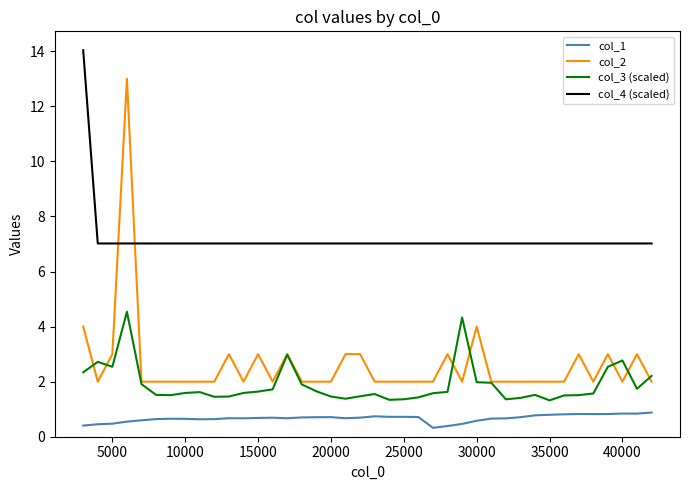

Which series has the largest total across all categories?

col_4 (scaled)